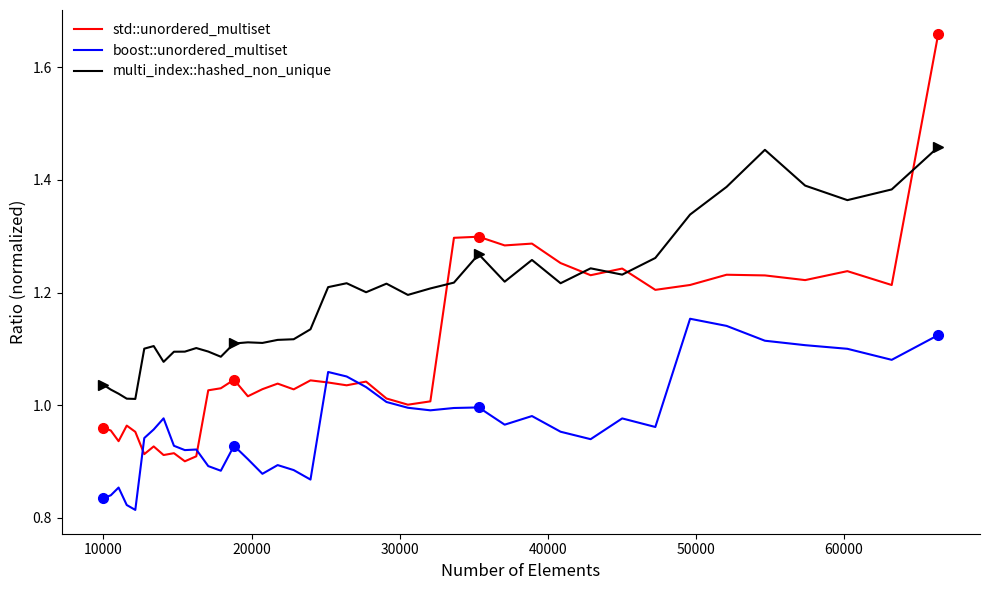

After their last crossing, which series has the higher values: std::unordered_multiset or multi_index::hashed_non_unique?

std::unordered_multiset